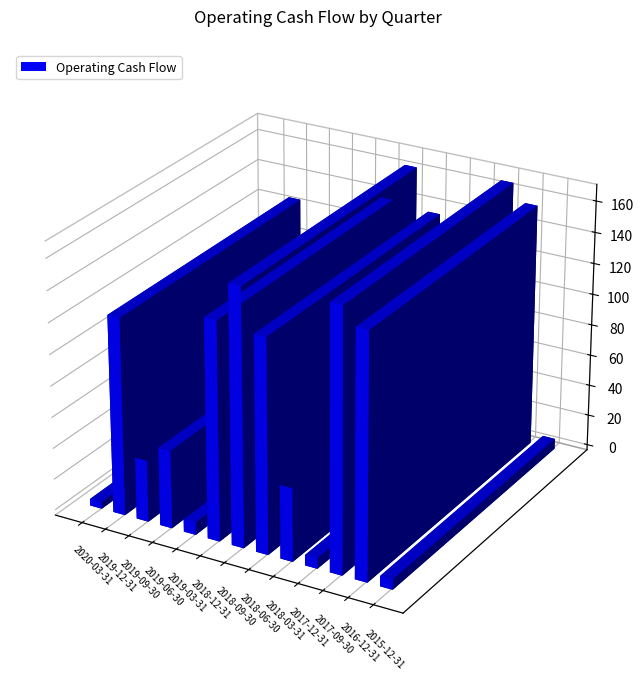

Is it true that the value at 2017-12-31 is 6700000?

True